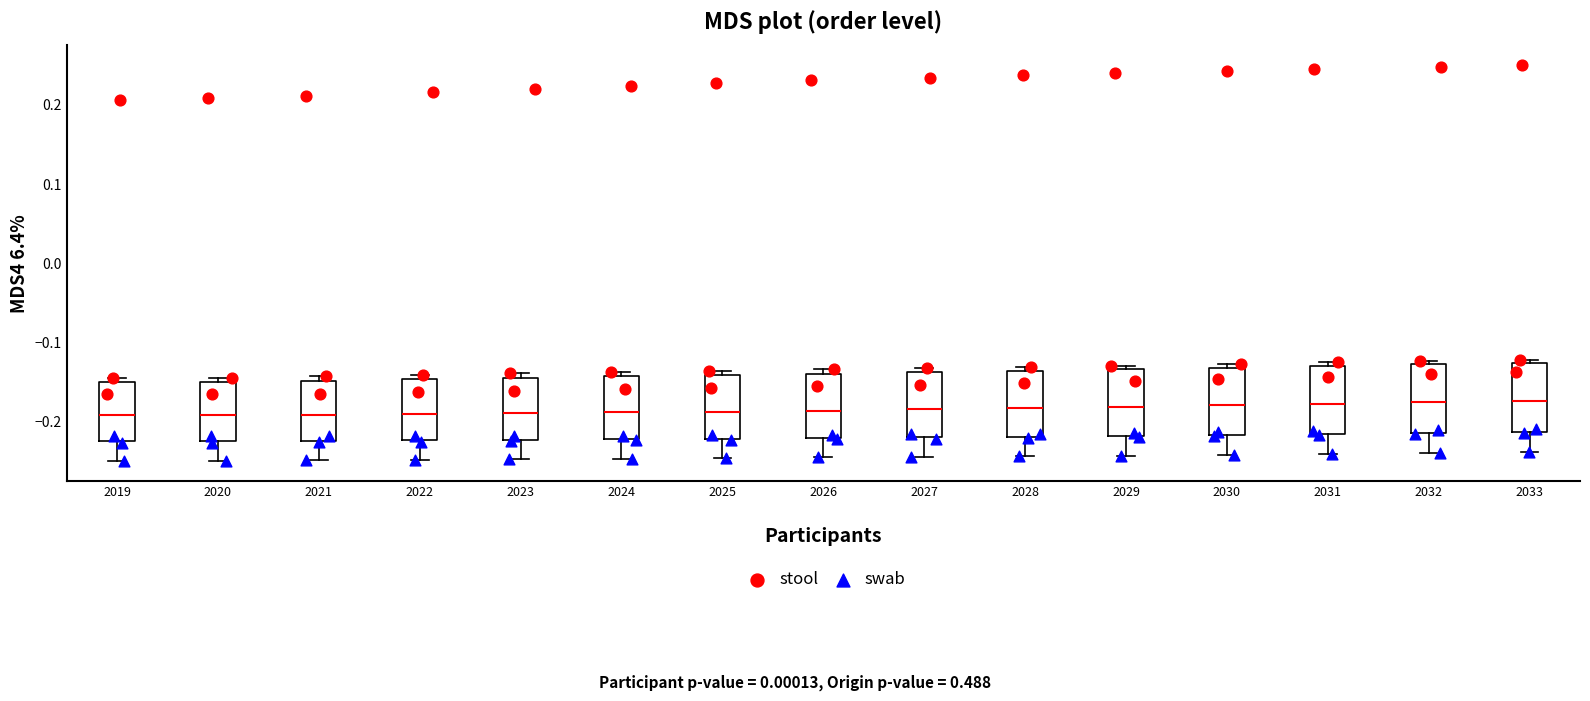

Where is the upper edge of the box at x = 2024 on the y-axis? The values are not printed on the chart, so give them approximately, as read against the axis.

-0.14